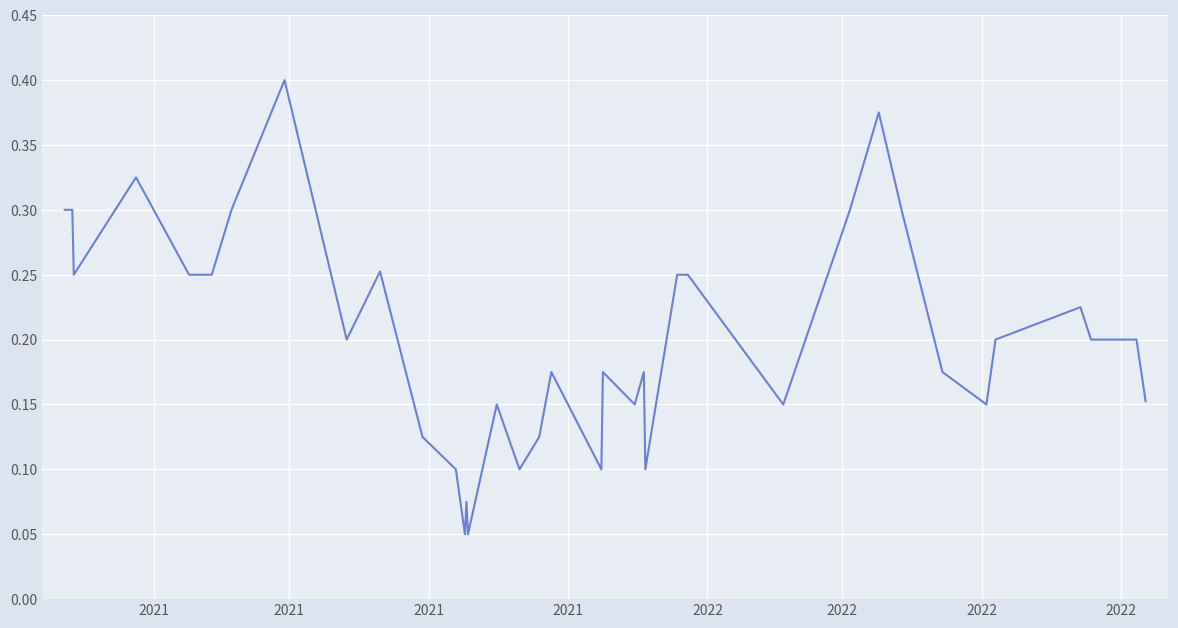

Does the chart have visible grid lines?

Yes